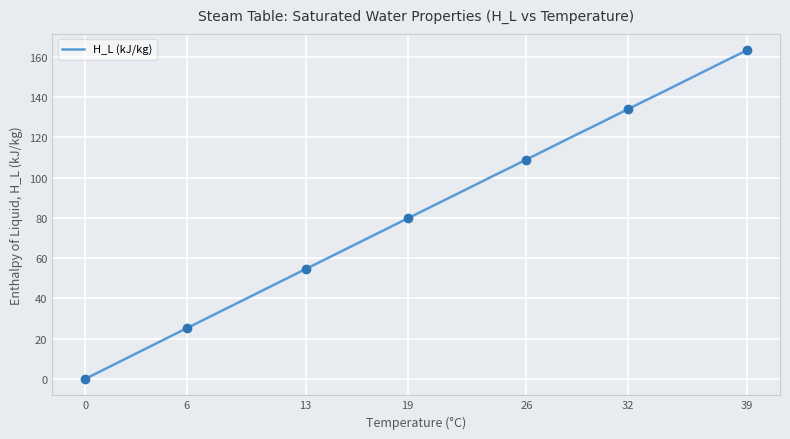

The value of H_L (kJ/kg) at 39 is 163.3. True or false?

True